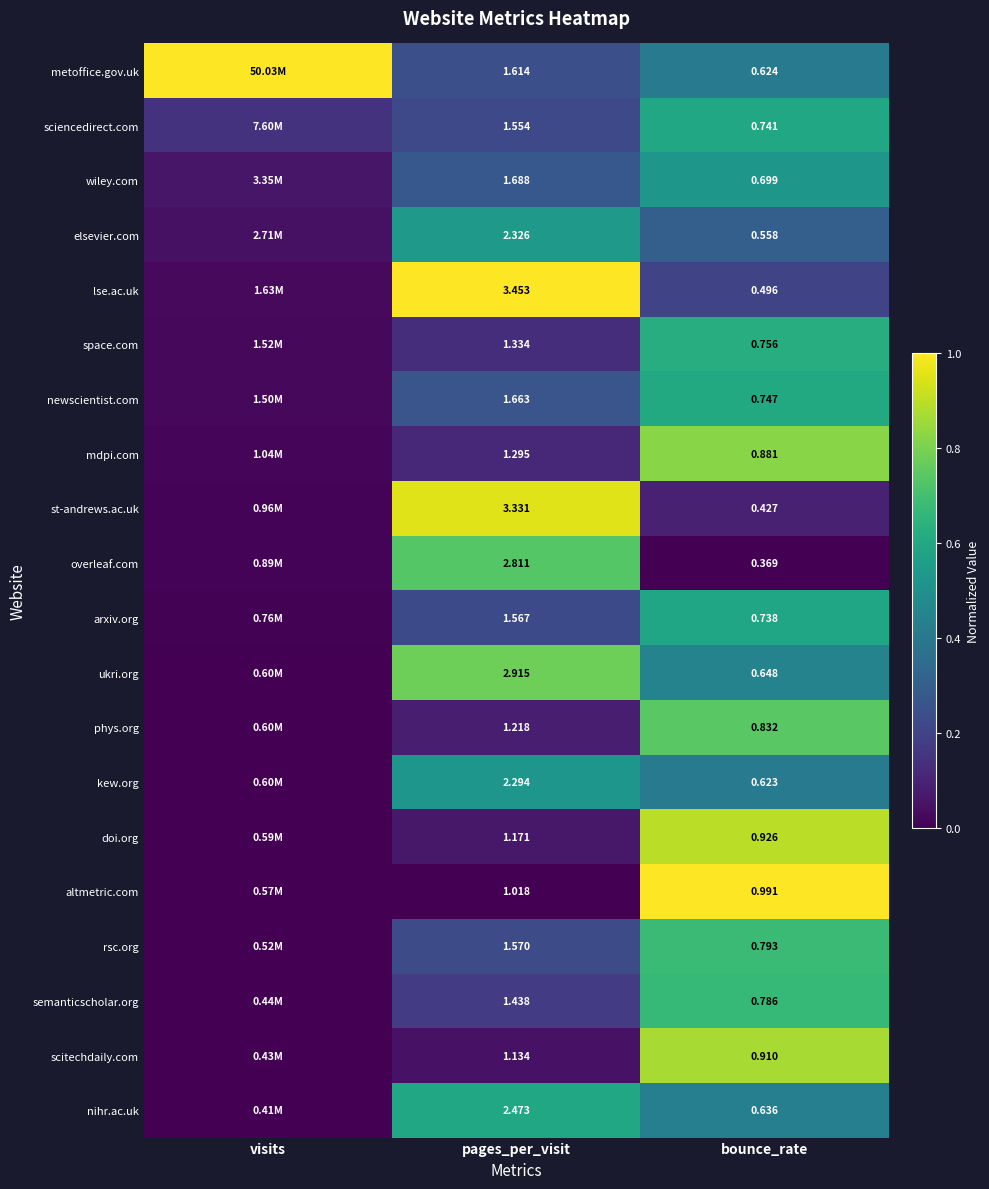

What is the total value across all series at visits?

1.4